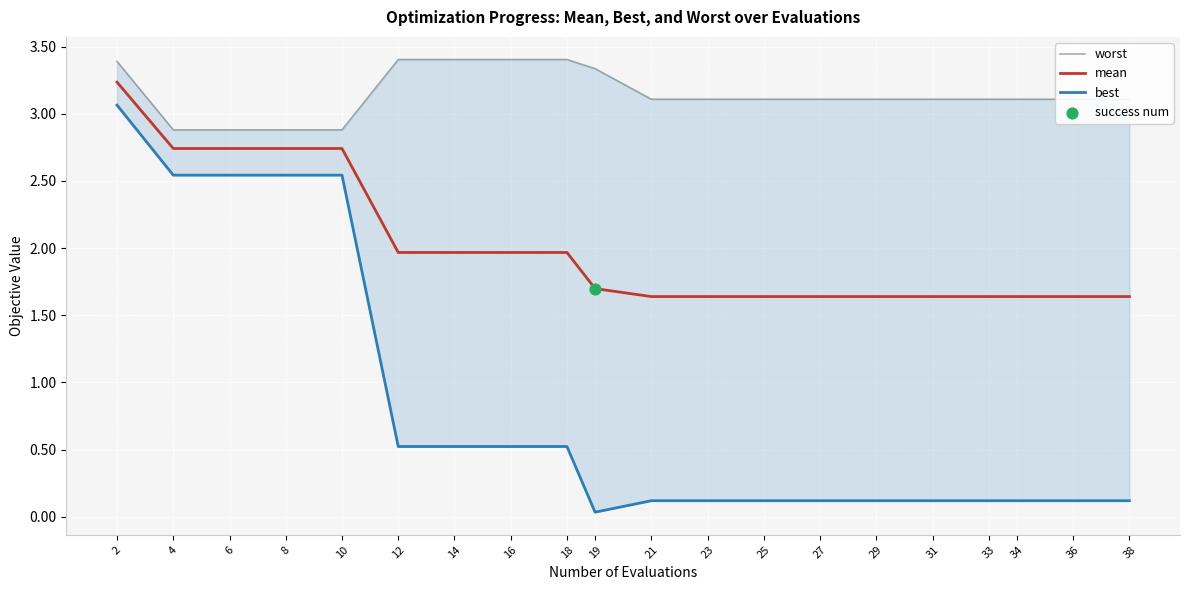

At which category is the sum across all series the highest?

2